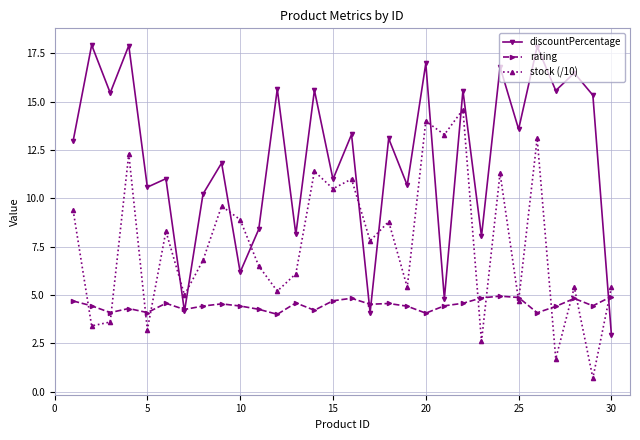

What is the difference between the maximum and minimum values in the rating series?

0.9